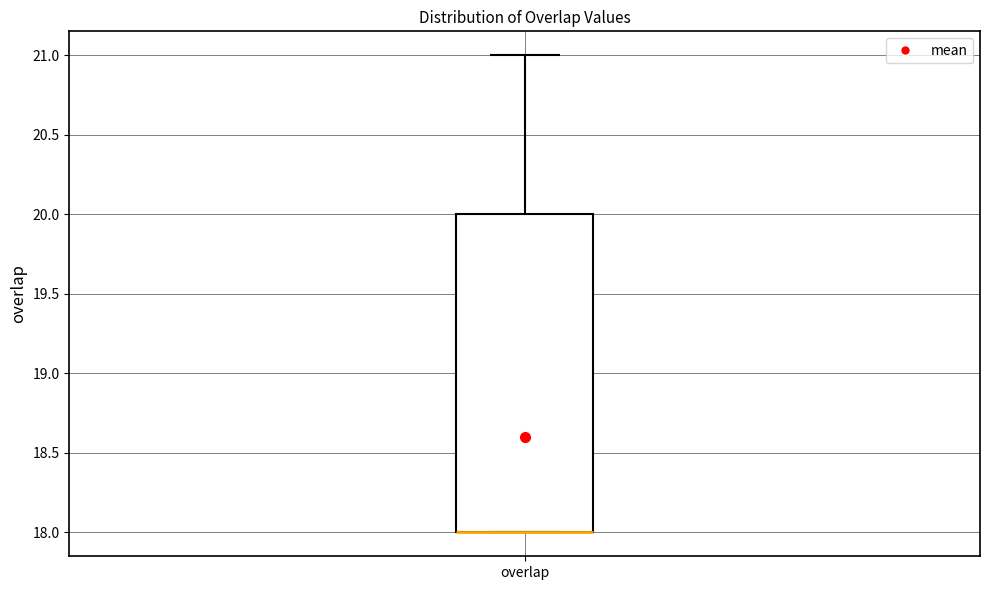

Where is the lower edge of the box for overlap on the y-axis? The values are not printed on the chart, so give them approximately, as read against the axis.

18